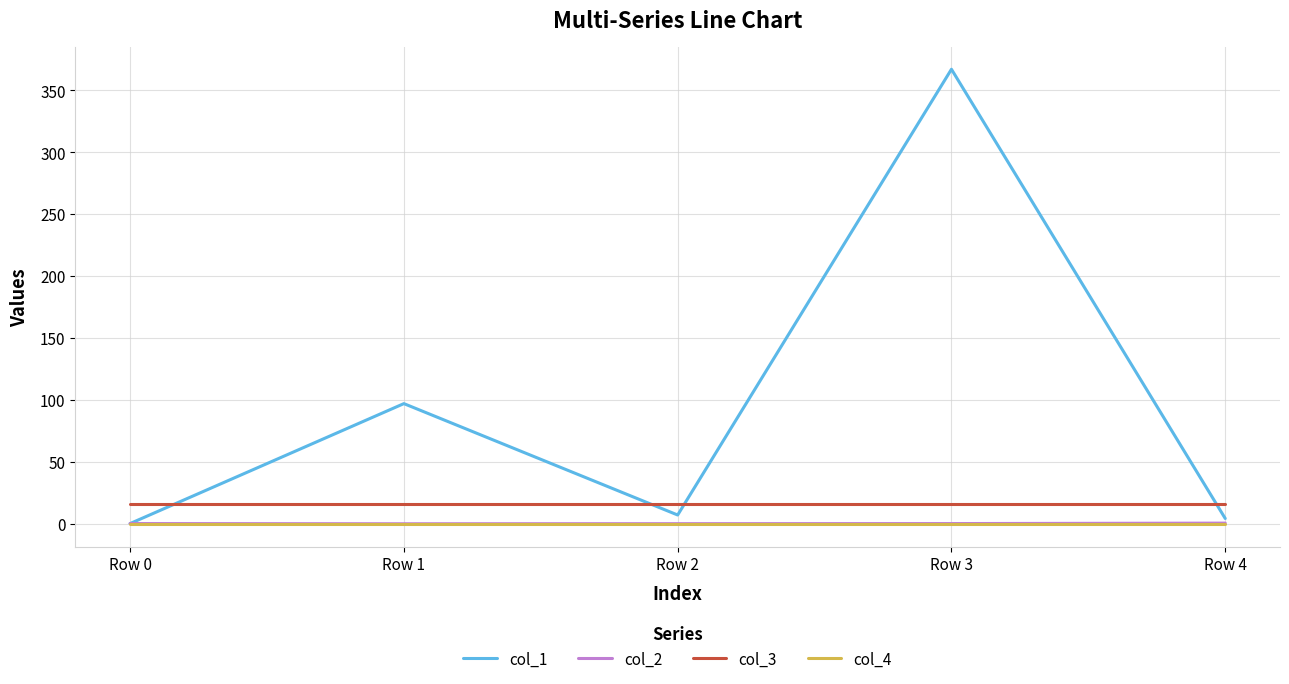

At which category is the sum across all series the highest?

Row 3